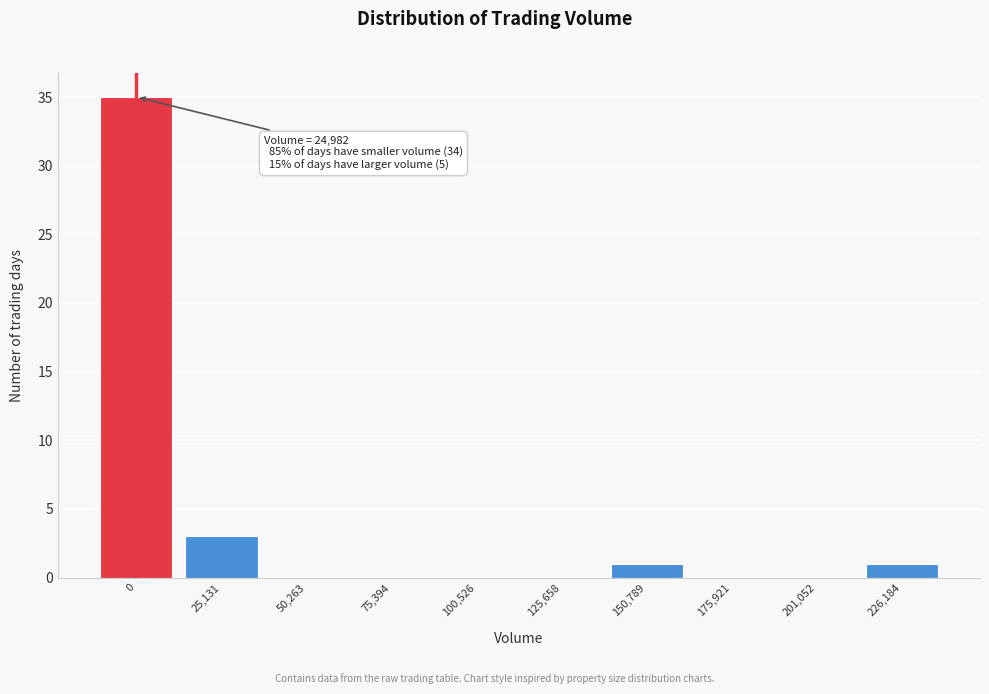

Reading left to right, what are all the values shown in this chart?

0=35	25,131=3	50,263=0	75,394=0	100,526=0	125,658=0	150,789=1	175,921=0	201,052=0	226,184=1